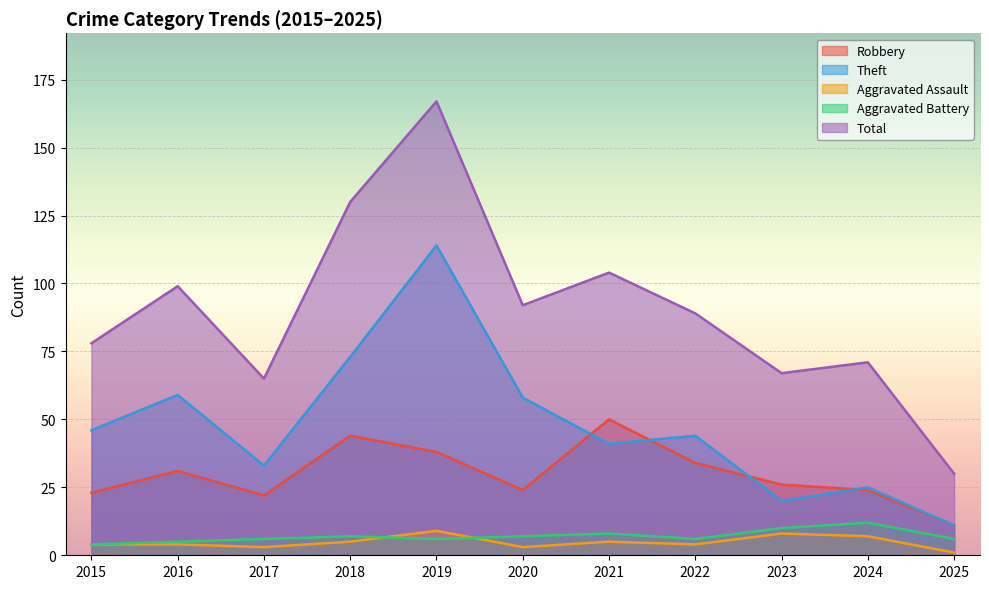

Rank the series by their maximum value, from lowest to highest.

Aggravated Assault, Aggravated Battery, Robbery, Theft, Total